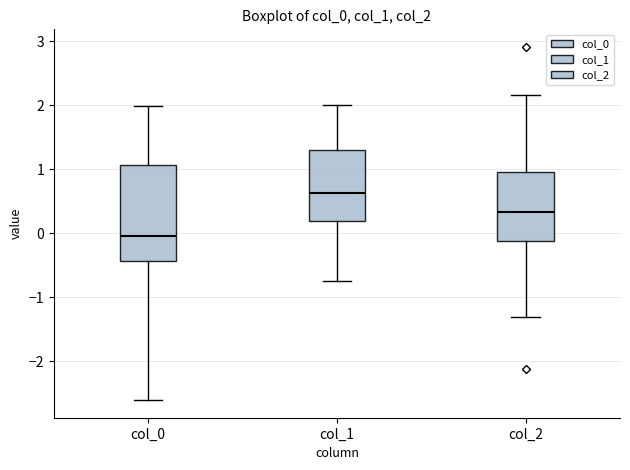

Which box's median line is the lowest?

col_0